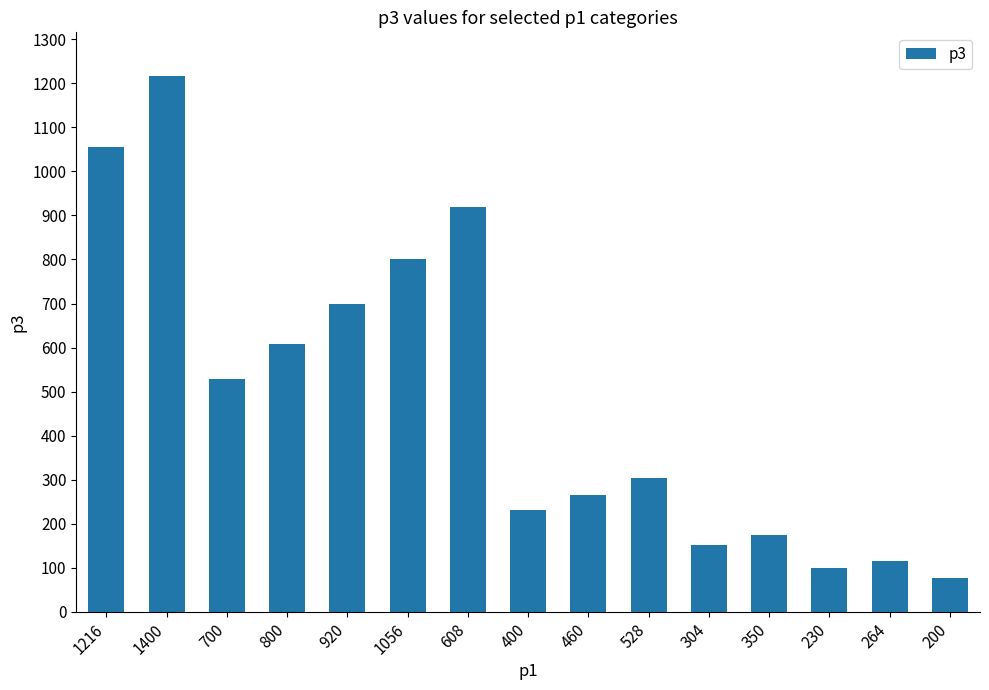

Which has a higher value, 350 or 400?

400